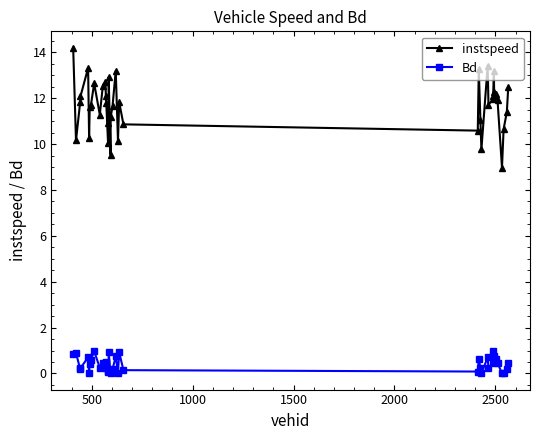

True or false: instspeed has more than 0 points higher than both neighbors.

True